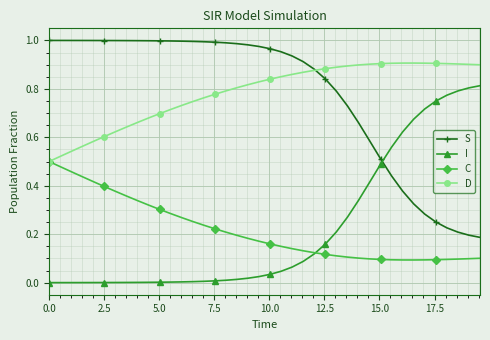

List the series in order of their peak value, highest first.

S, D, I, C